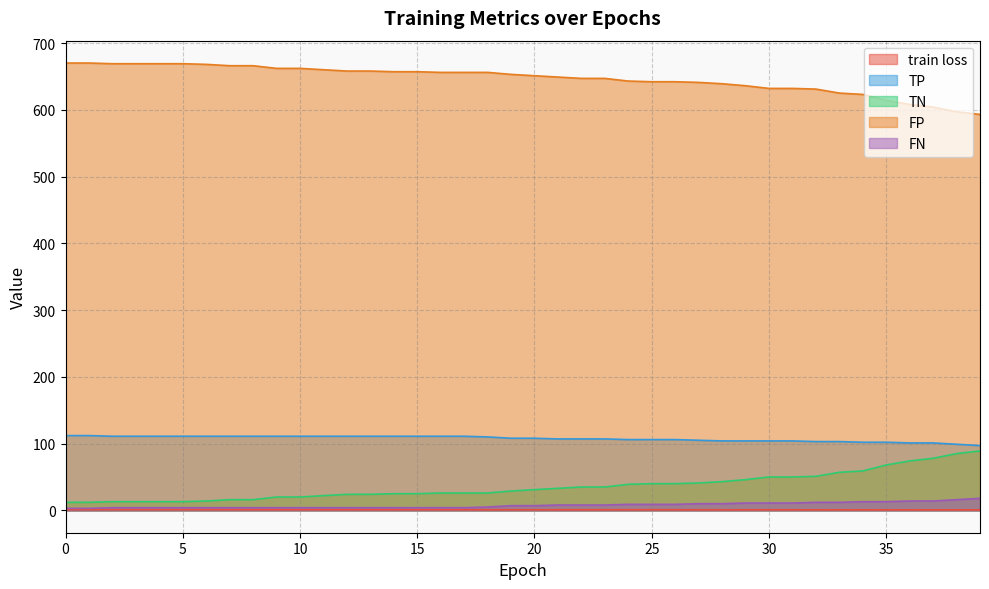

True or false: train loss has more than 0 points higher than both neighbors.

False